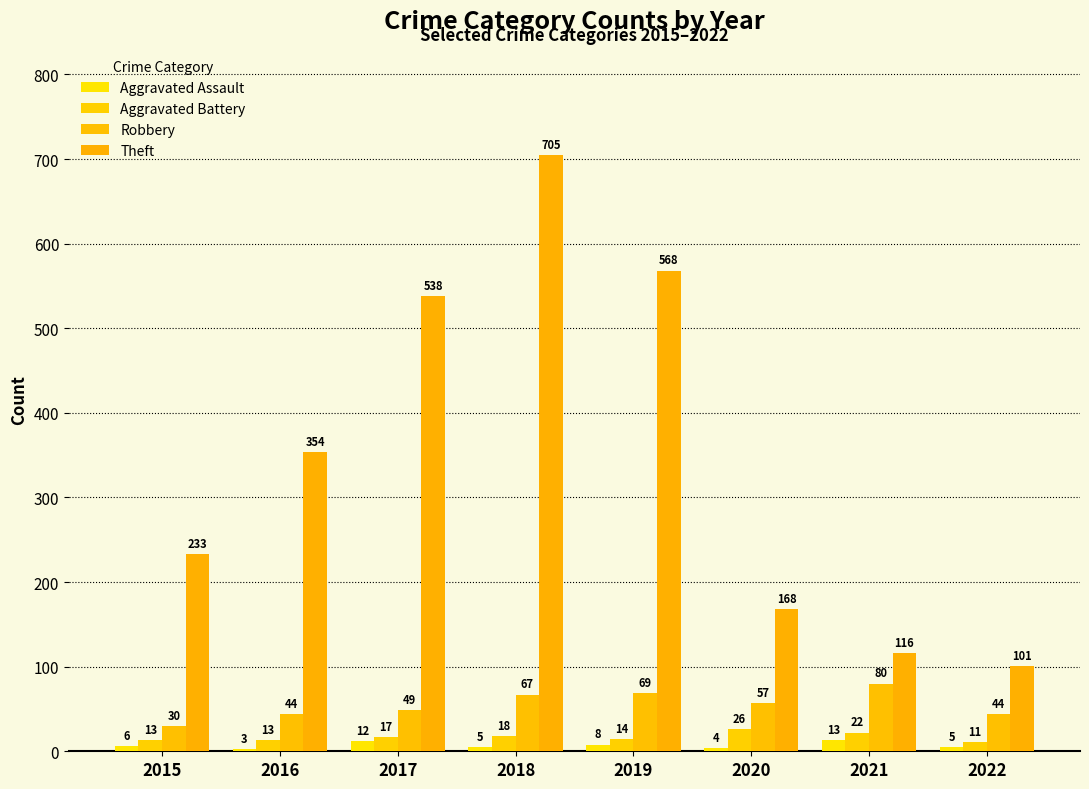

Which series changed the most between 2016 and 2018?

Theft